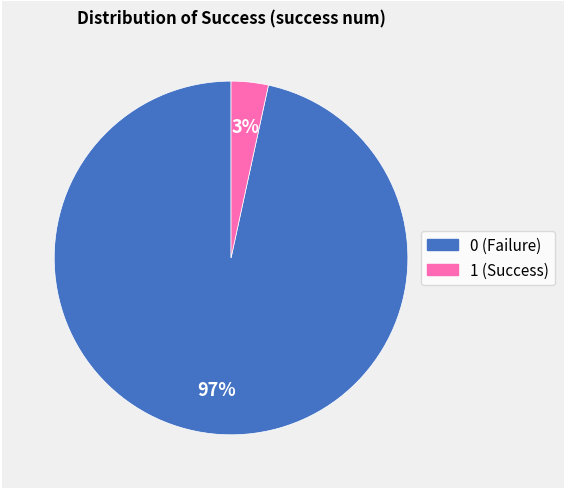

Does any single category account for the majority?

Yes